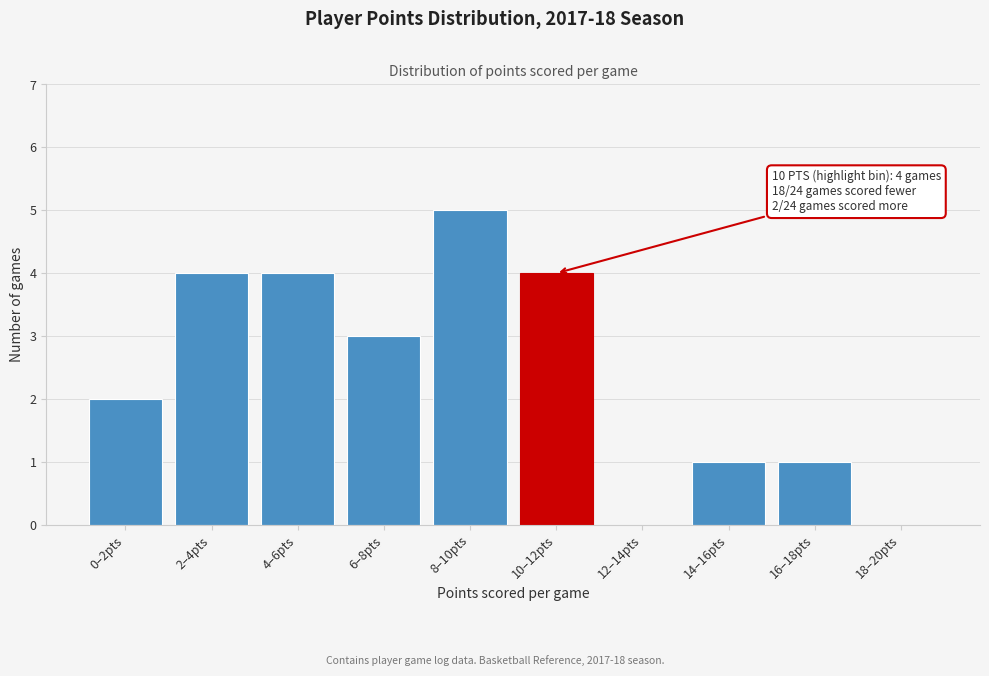

Reading right to left, what are all the values shown in this chart?

18–20pts=0	16–18pts=1	14–16pts=1	12–14pts=0	10–12pts=4	8–10pts=5	6–8pts=3	4–6pts=4	2–4pts=4	0–2pts=2